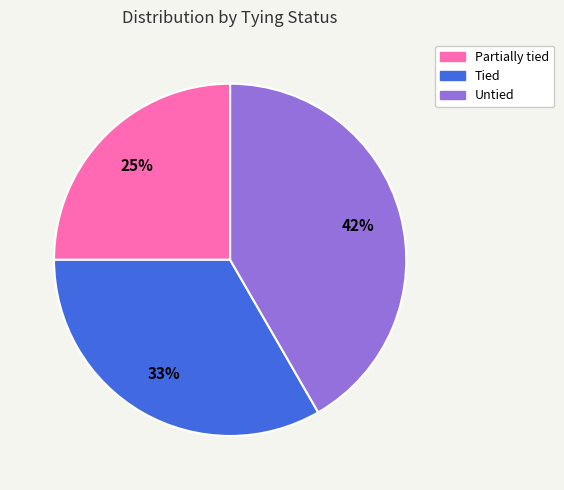

What is the ratio of the value at Untied to the value at Partially tied?

1.7